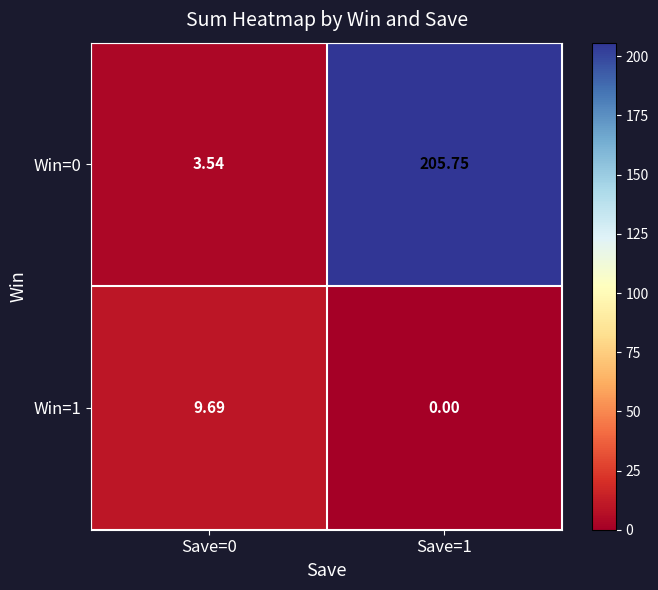

List the series in order of their overall mean, lowest first.

Win=1, Win=0